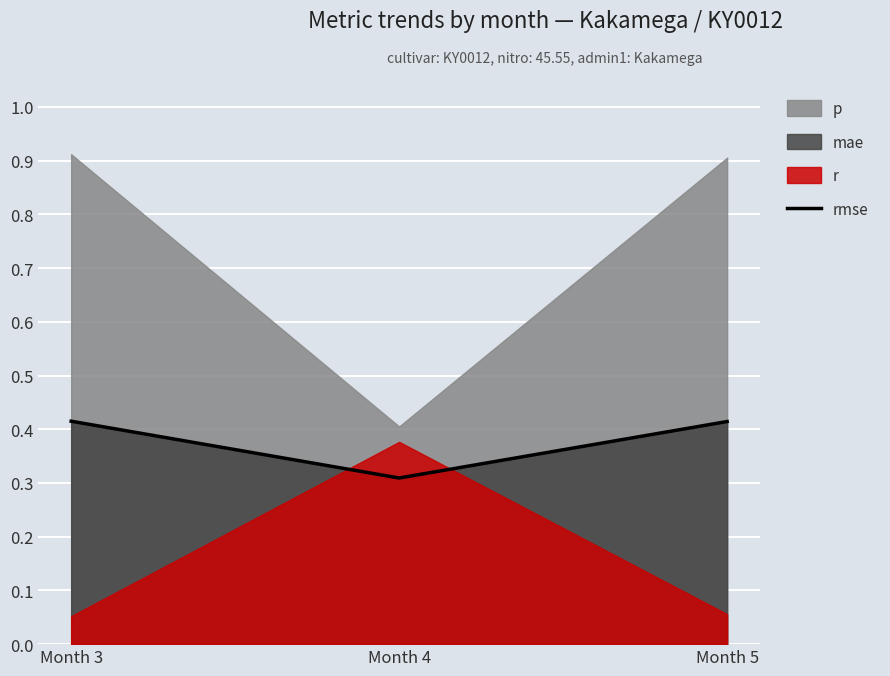

Is it true that rmse equals 0.2 at Month 5?

False